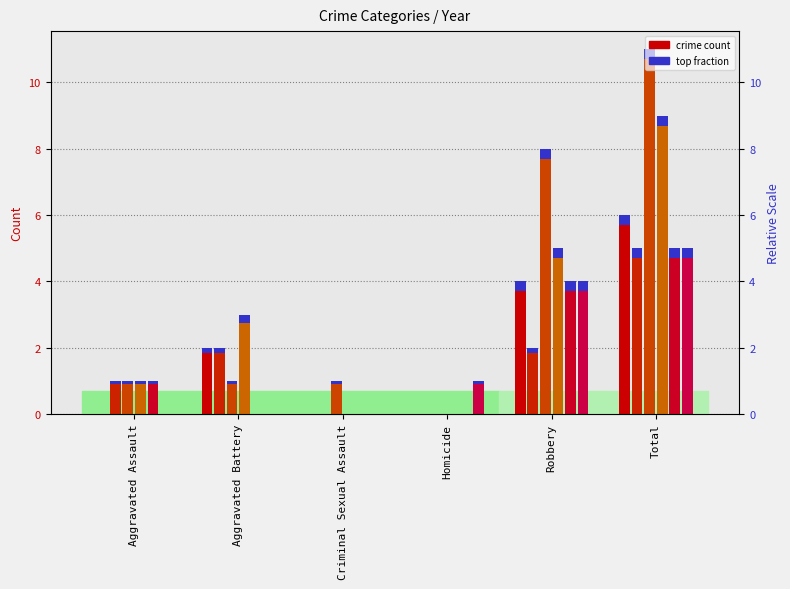

Where is 2019 nearest to the value 2?

Aggravated Assault